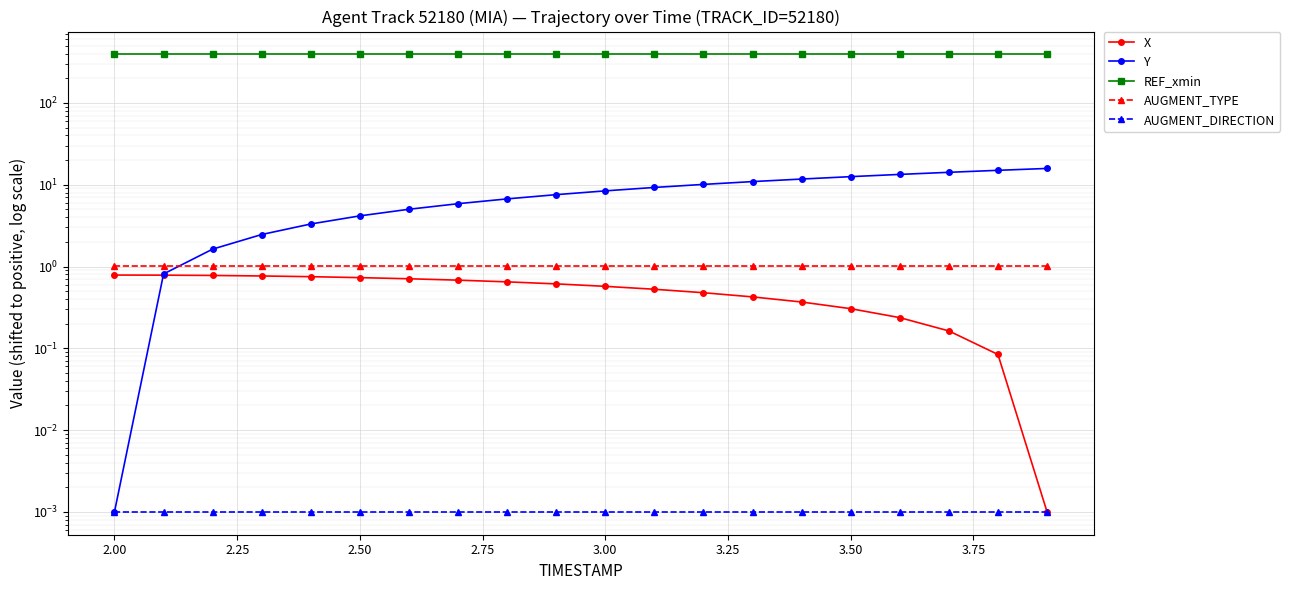

How many lines are shown in the chart?

5